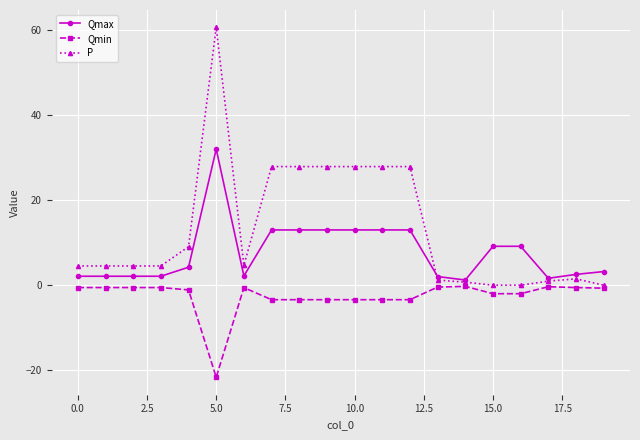

True or false: Qmax has more than 0 points higher than both neighbors.

True